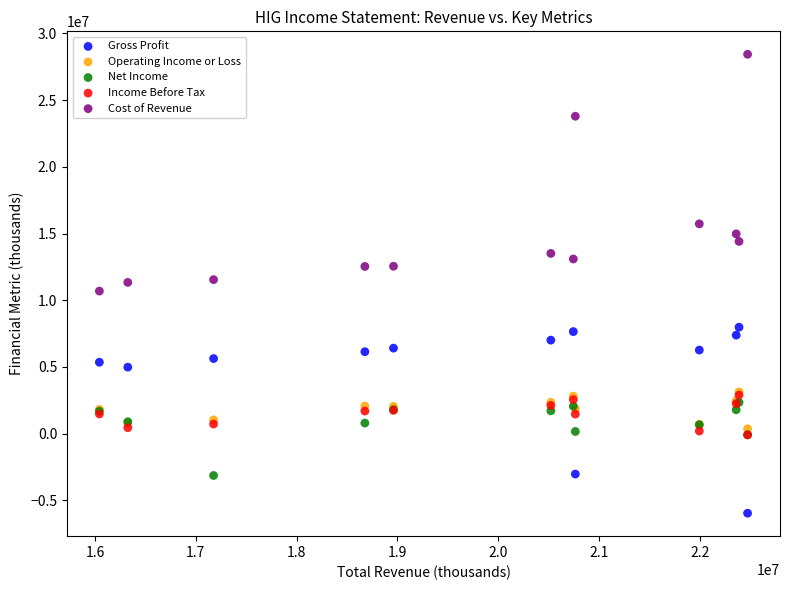

What are all the series names shown in the legend?

Gross Profit, Operating Income or Loss, Net Income, Income Before Tax, Cost of Revenue